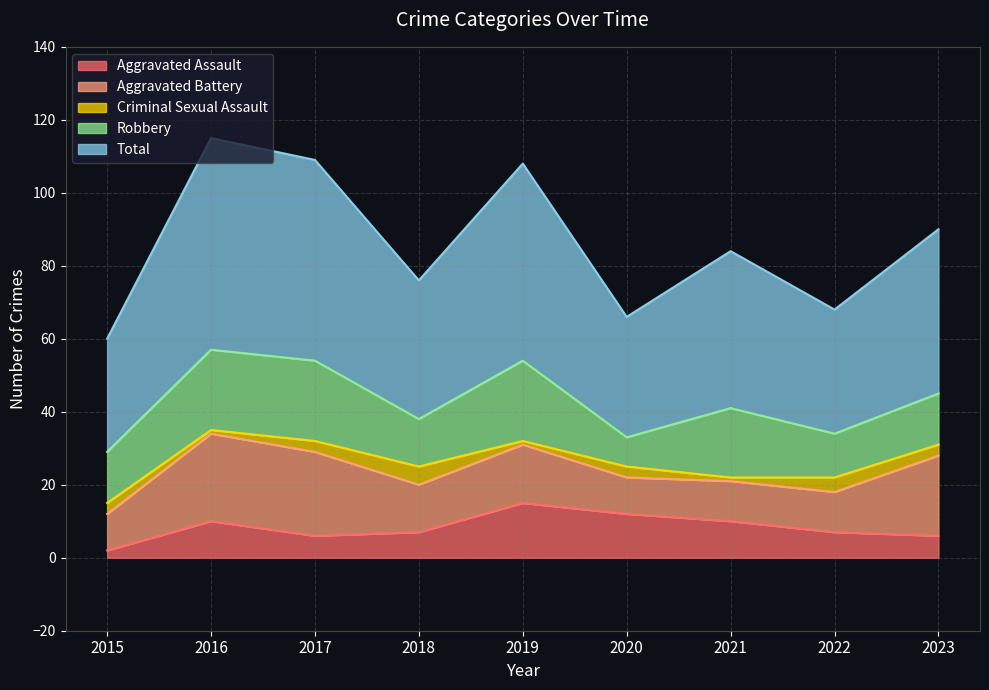

What is the value of the Robbery point at the 4th from the left?

13